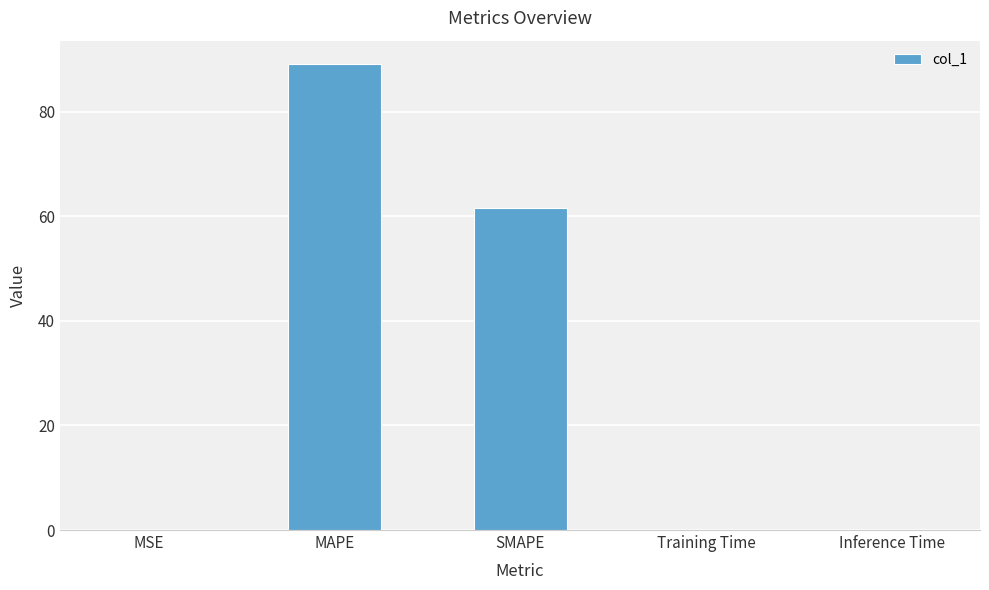

What is the sum of the values at Inference Time and MAPE?

89.1